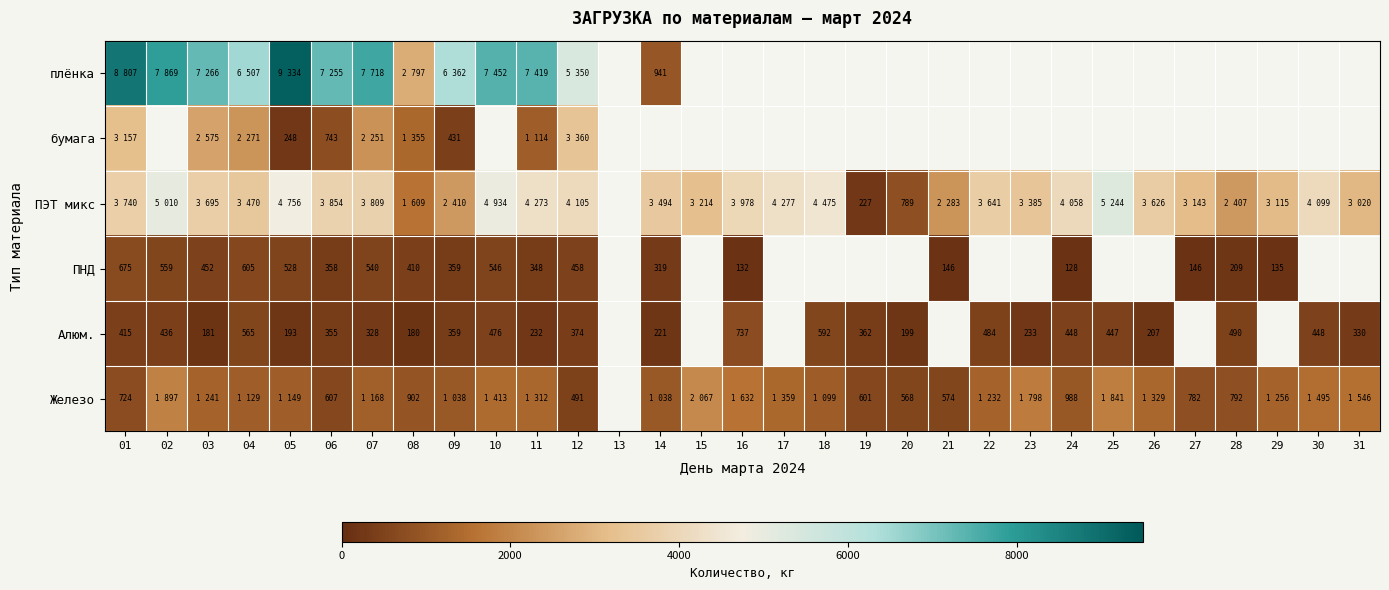

True or false: плёнка has a value of 1623 at 14.

False